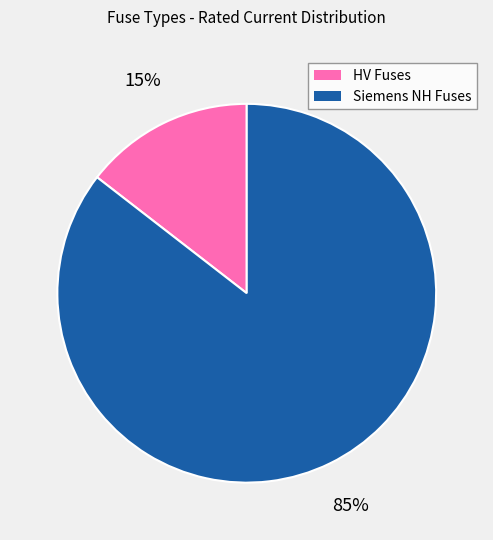

To the nearest percent, what is the average slice percentage?

50%